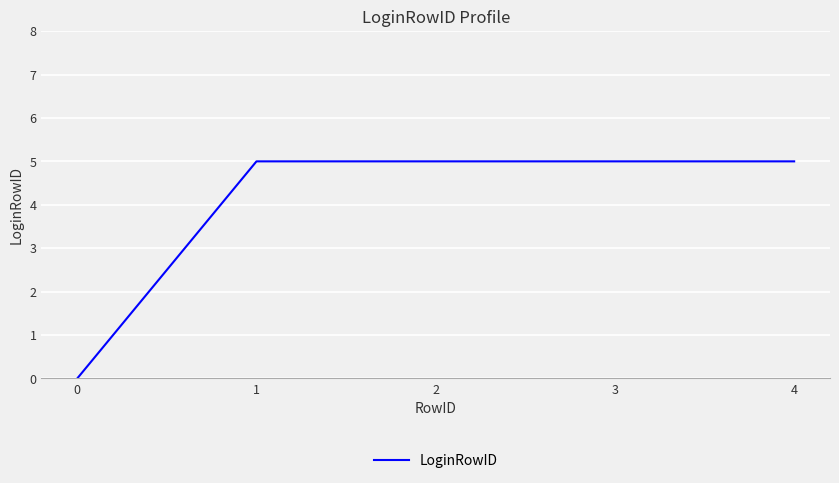

Reading right to left, list all the values displayed in this chart.

4=5	3=5	2=5	1=5	0=0